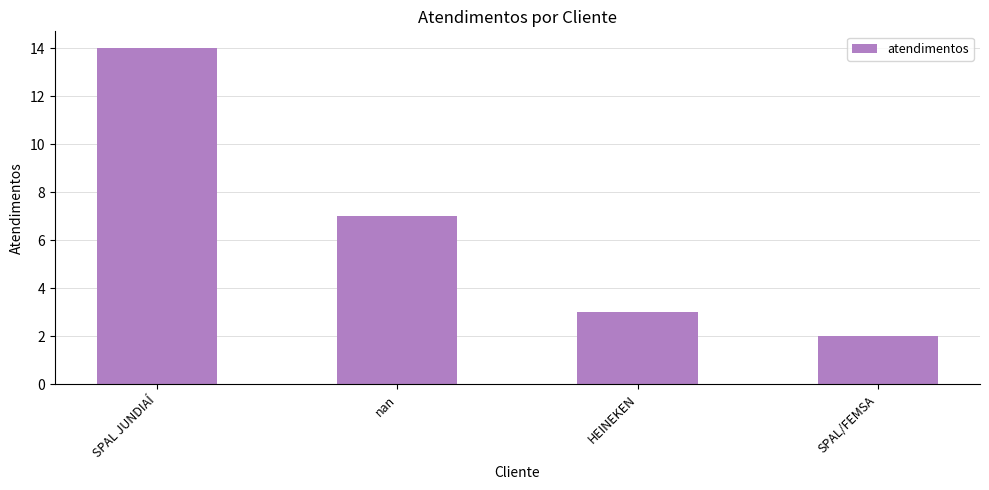

What is the sum of the values at SPAL/FEMSA and HEINEKEN?

5